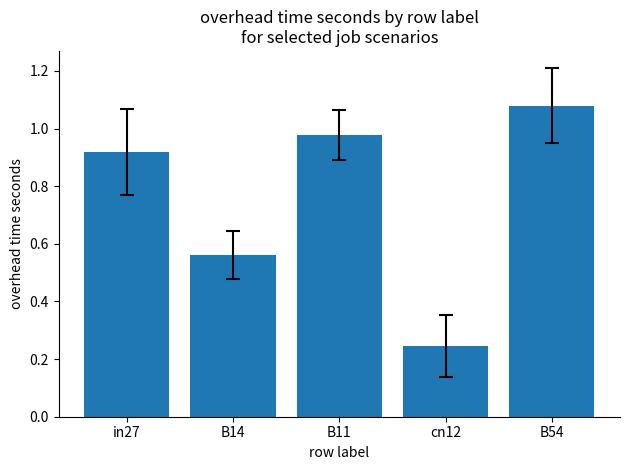

The value at B11 is 1.5. True or false?

False